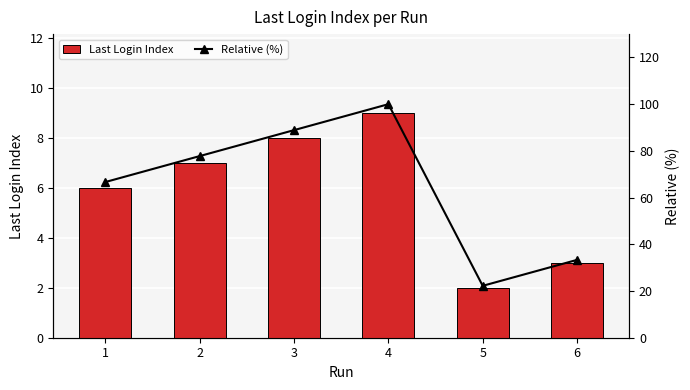

Rank the categories by Last Login Index value from highest to lowest.

4, 3, 2, 1, 6, 5